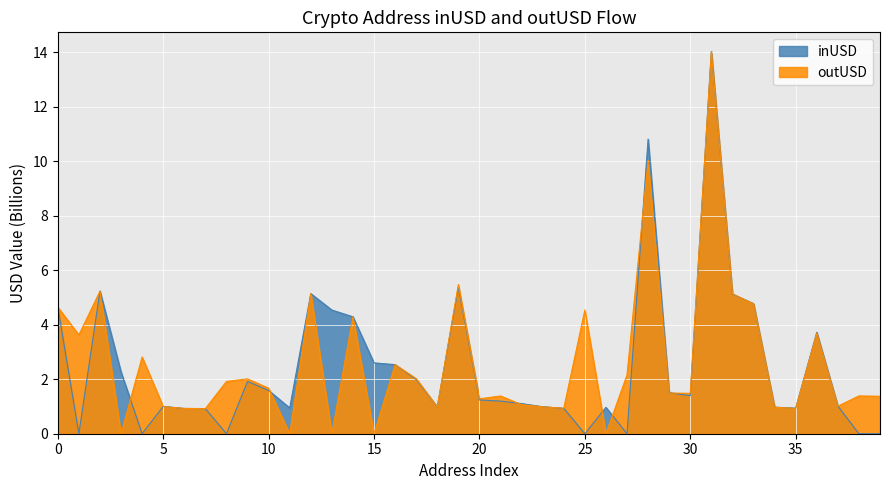

How many intersections are there between inUSD and outUSD?

18